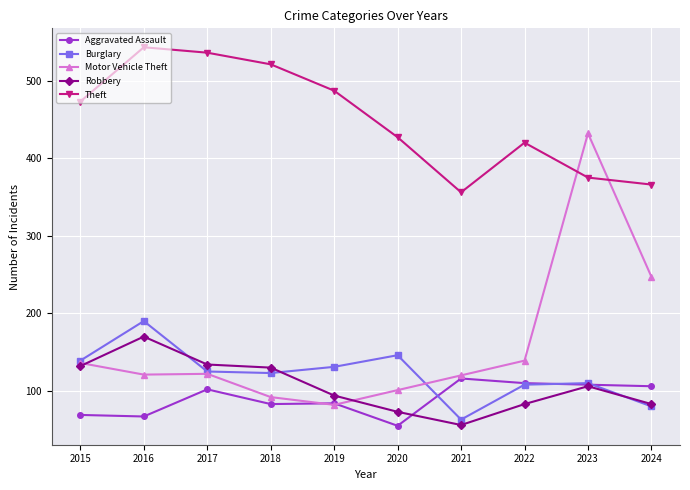

True or false: Theft has a value of 249 at 2020.

False